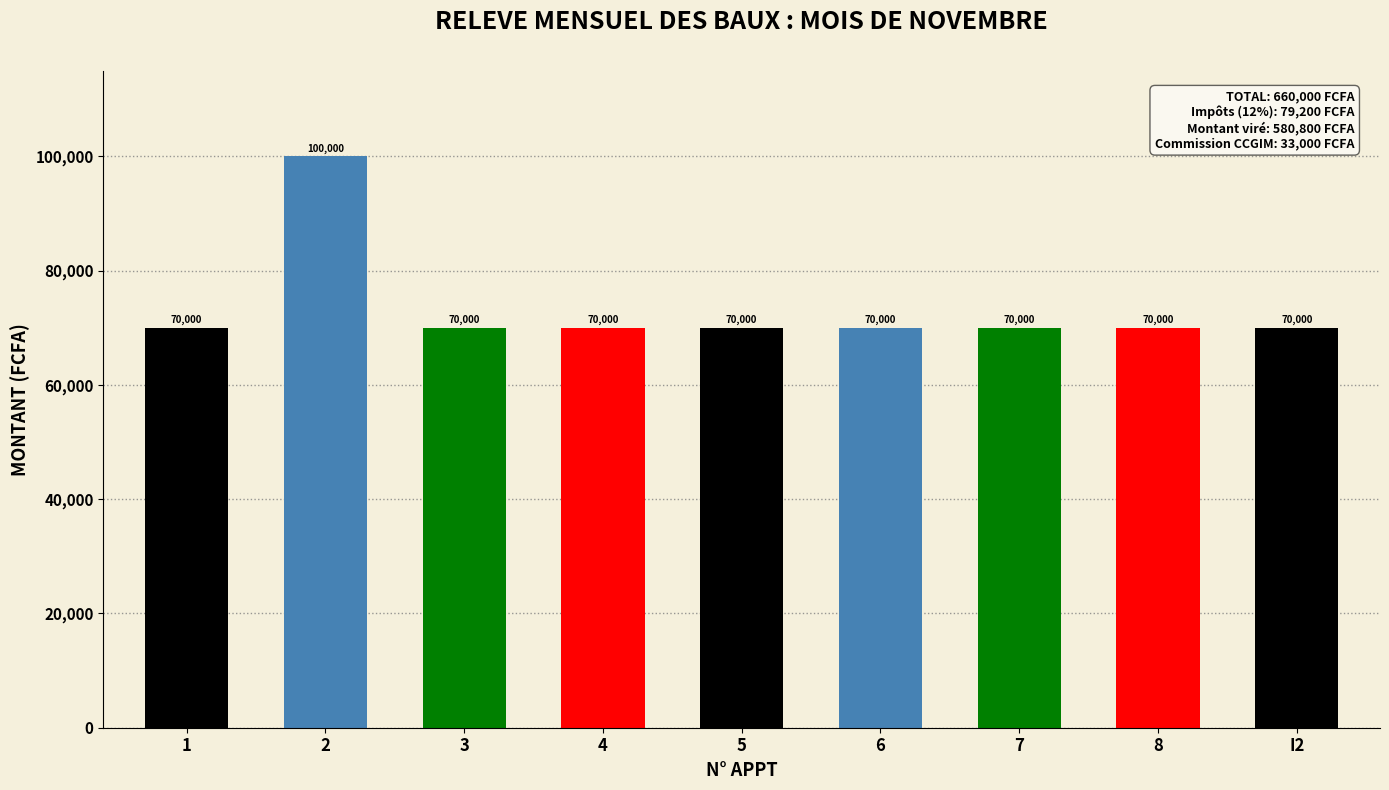

What is the value of the 7th bar from the left?

70000